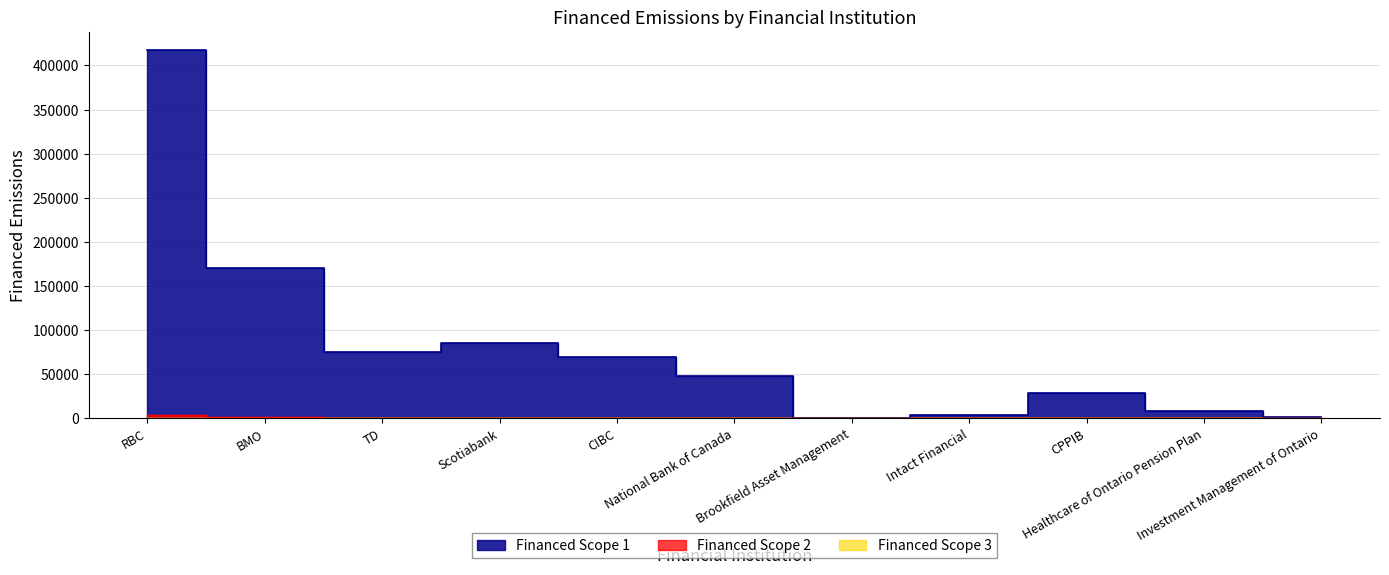

In Financed Scope 2, how many points are lower than both neighbors (excluding endpoints)?

2